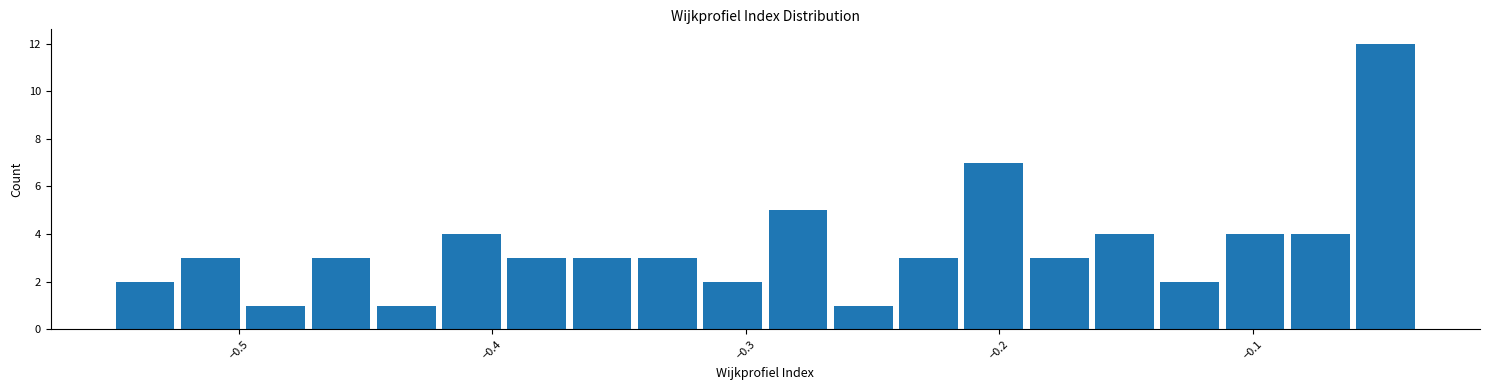

Read against the x-axis, roughly where is the centre of the tallest bar?

-0.05